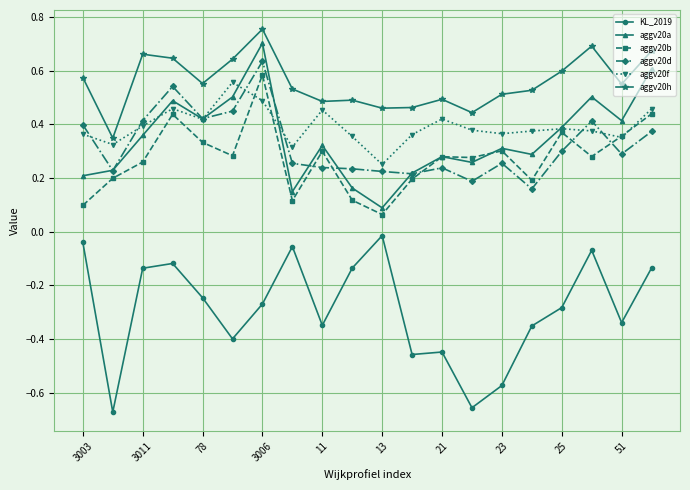

Which series has the widest spread of values?

KL_2019